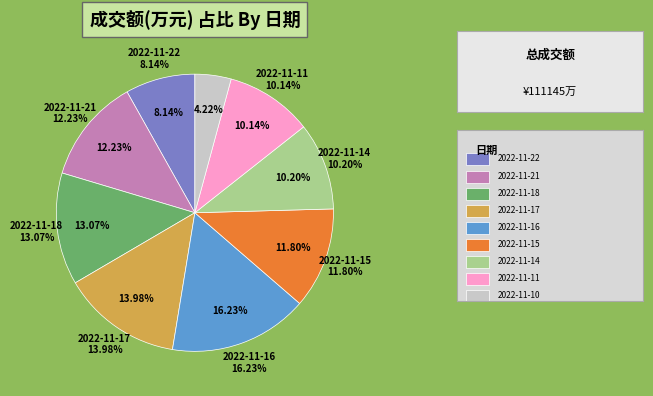

Is it true that 2022-11-10 is 4% of the pie?

True